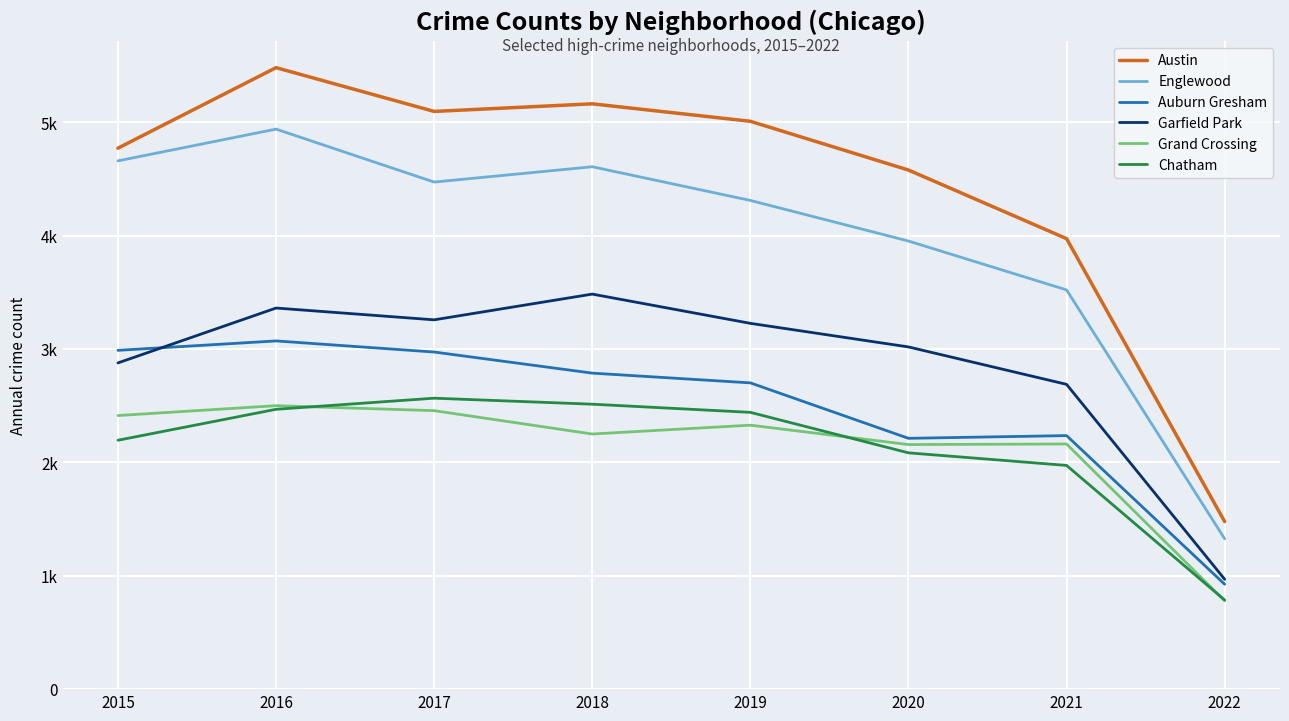

Is this an area chart (filled region under the line)?

No